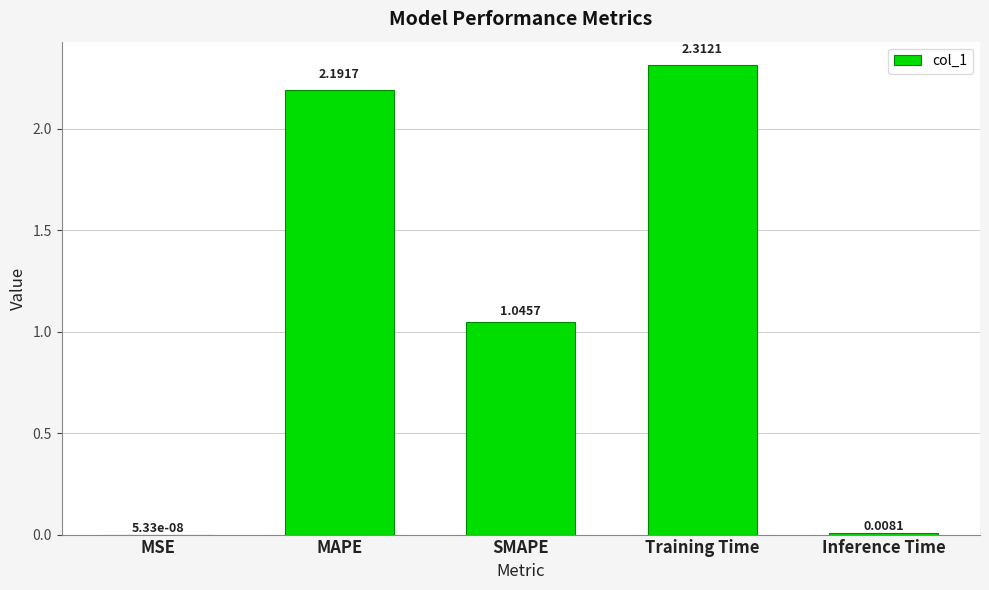

Are the bars horizontal?

No